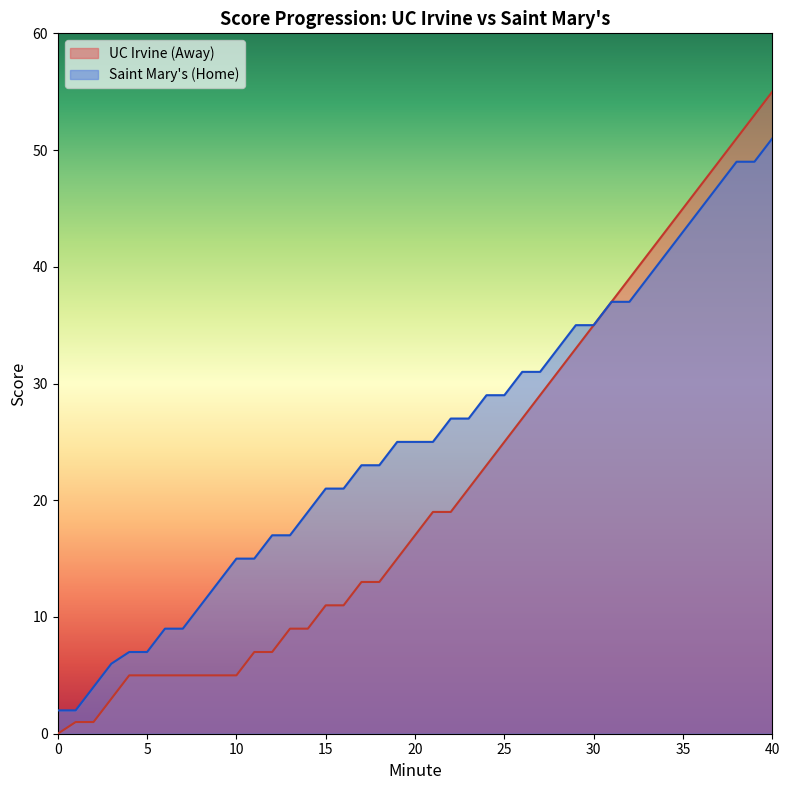

At which category is the sum across all series the highest?

40